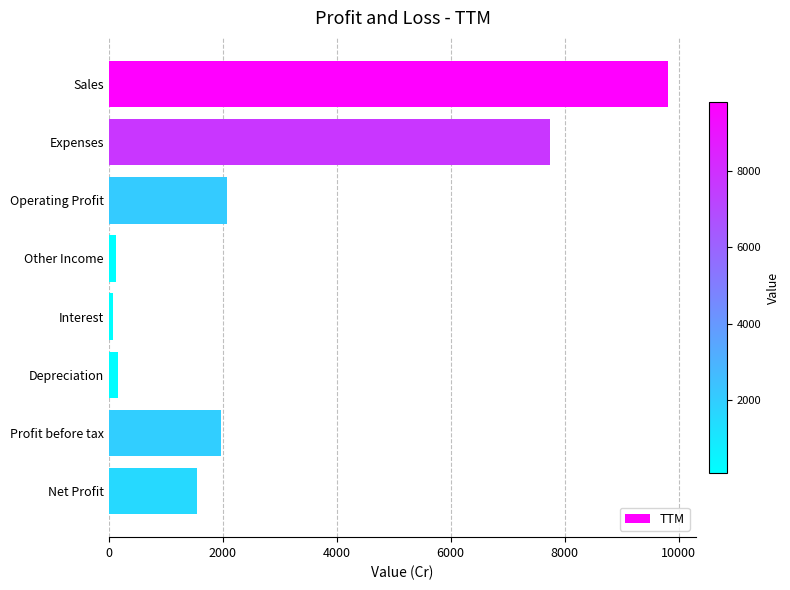

What is the minimum value shown in the chart?

73